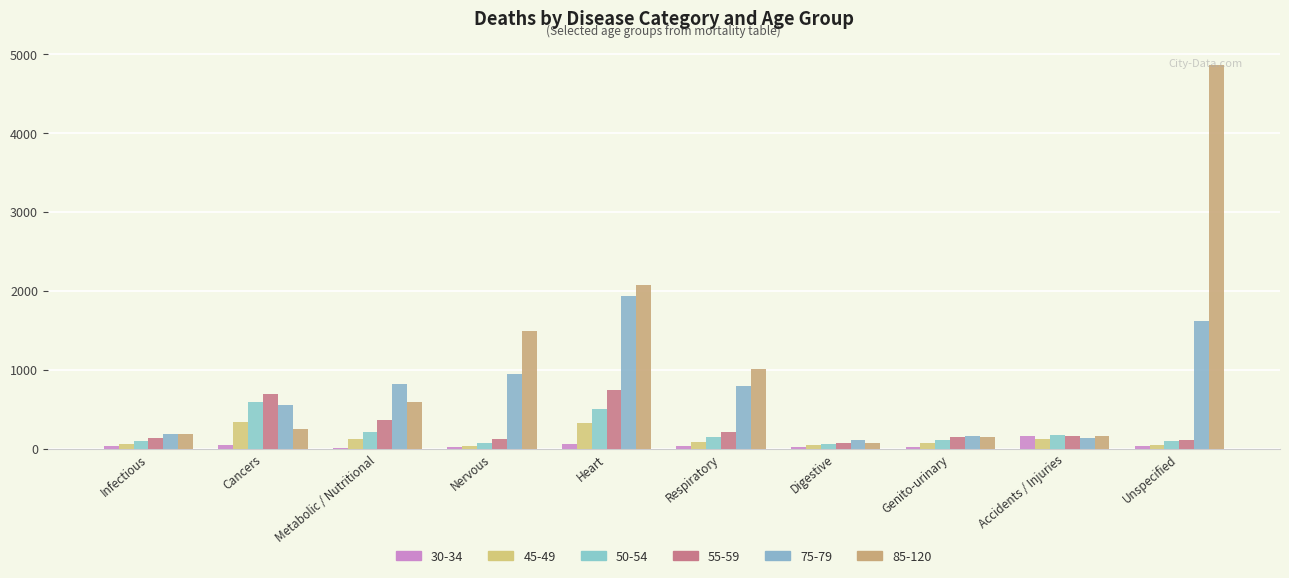

What value does the 45-49 series have at Infectious, to the nearest 50?

50